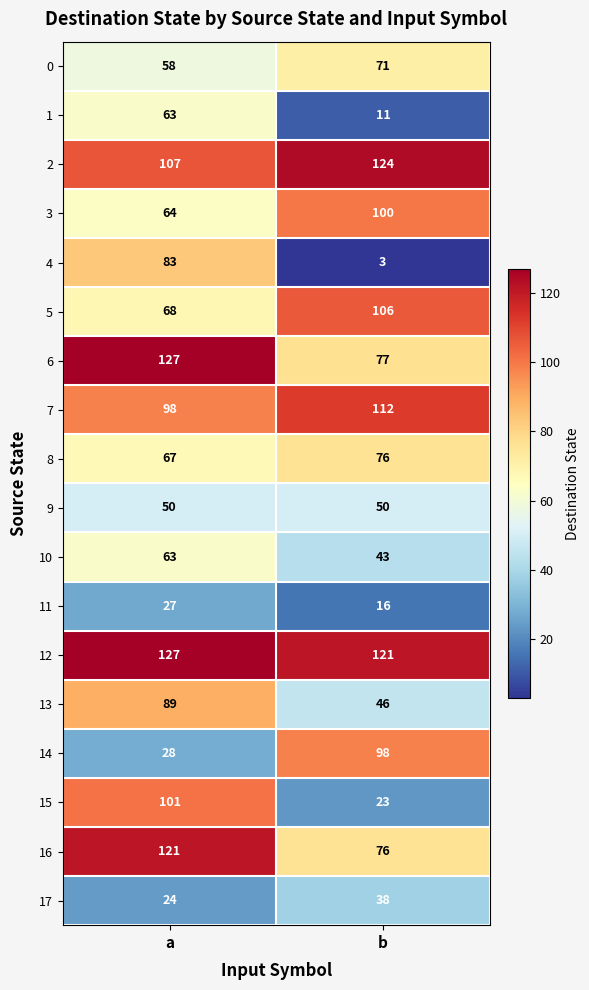

At how many categories does at least one series exceed 117?

2